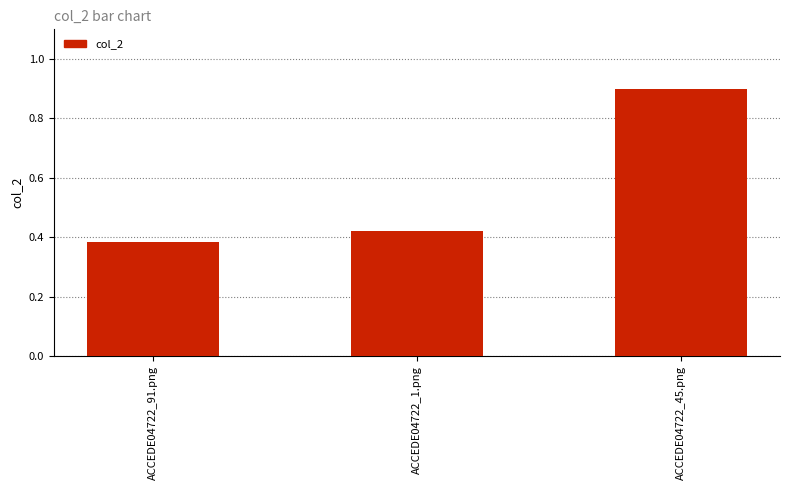

List the labels in order of value, largest first.

ACCEDE04722_45.png, ACCEDE04722_1.png, ACCEDE04722_91.png